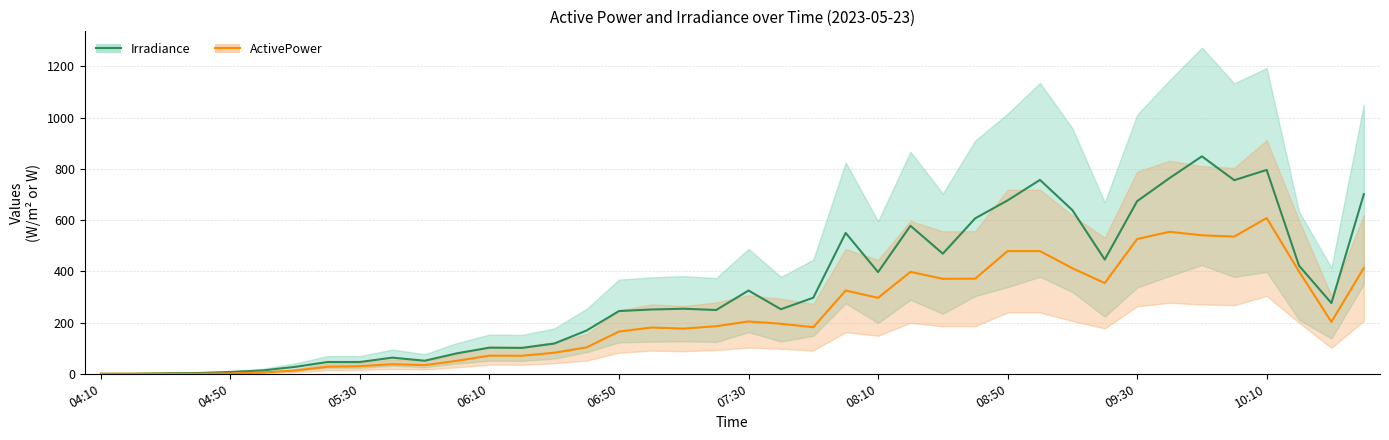

Which series has the largest total across all categories?

Irradiance